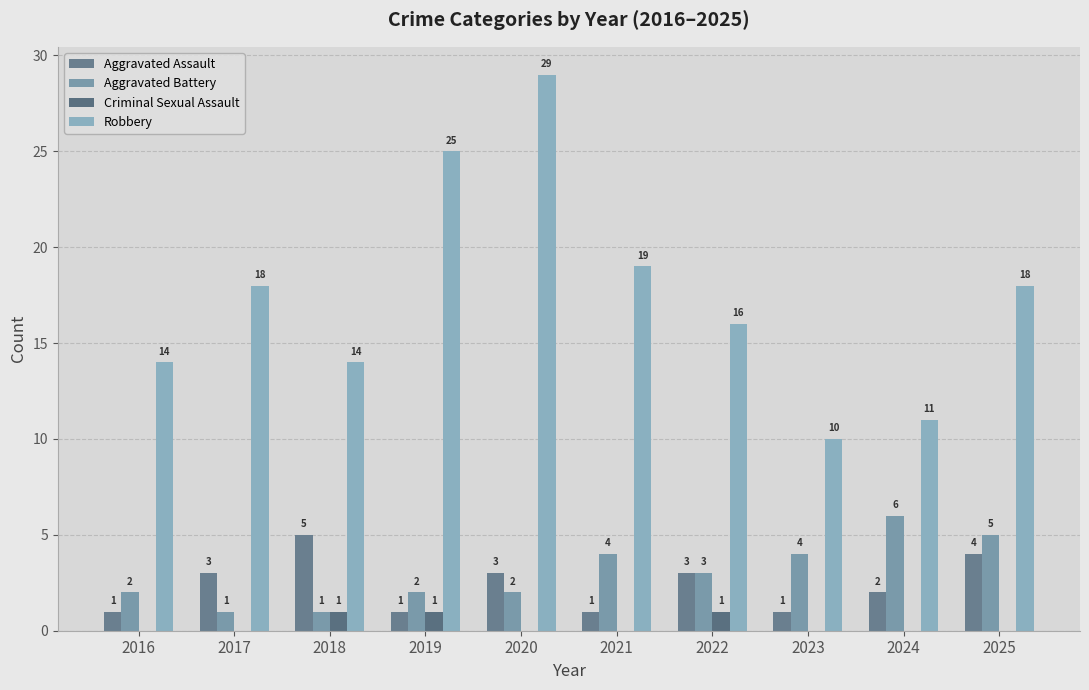

What is the value of the Robbery bar at the 5th from the left?

29